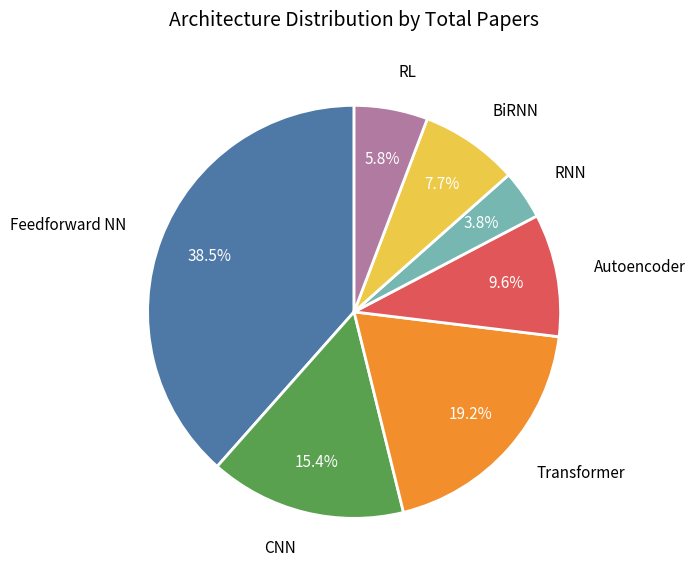

Does any single category account for the majority?

No